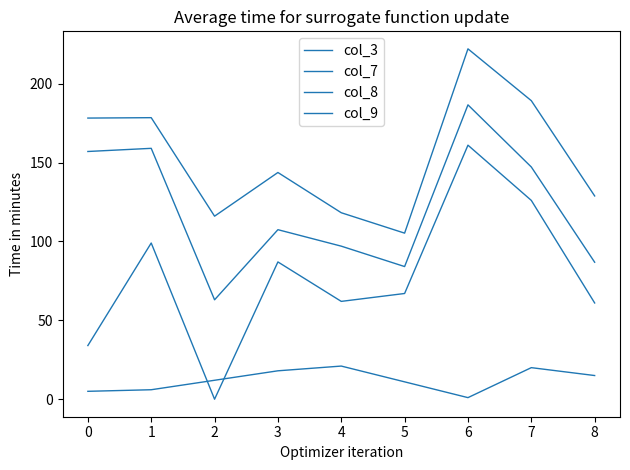

The value of col_8 at 7 is 197.8. True or false?

False